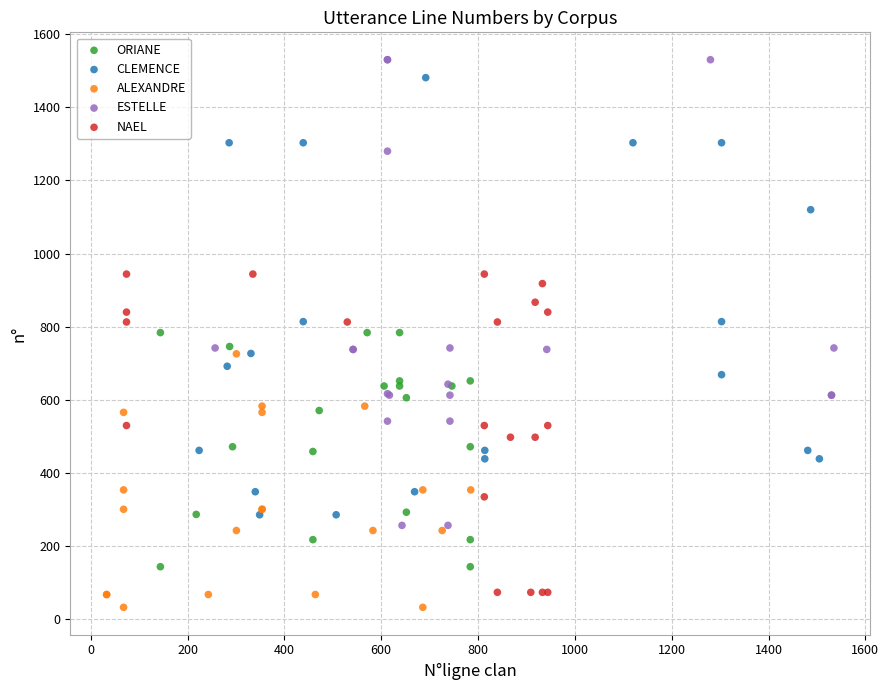

Which series reaches the maximum Y coordinate?

ESTELLE